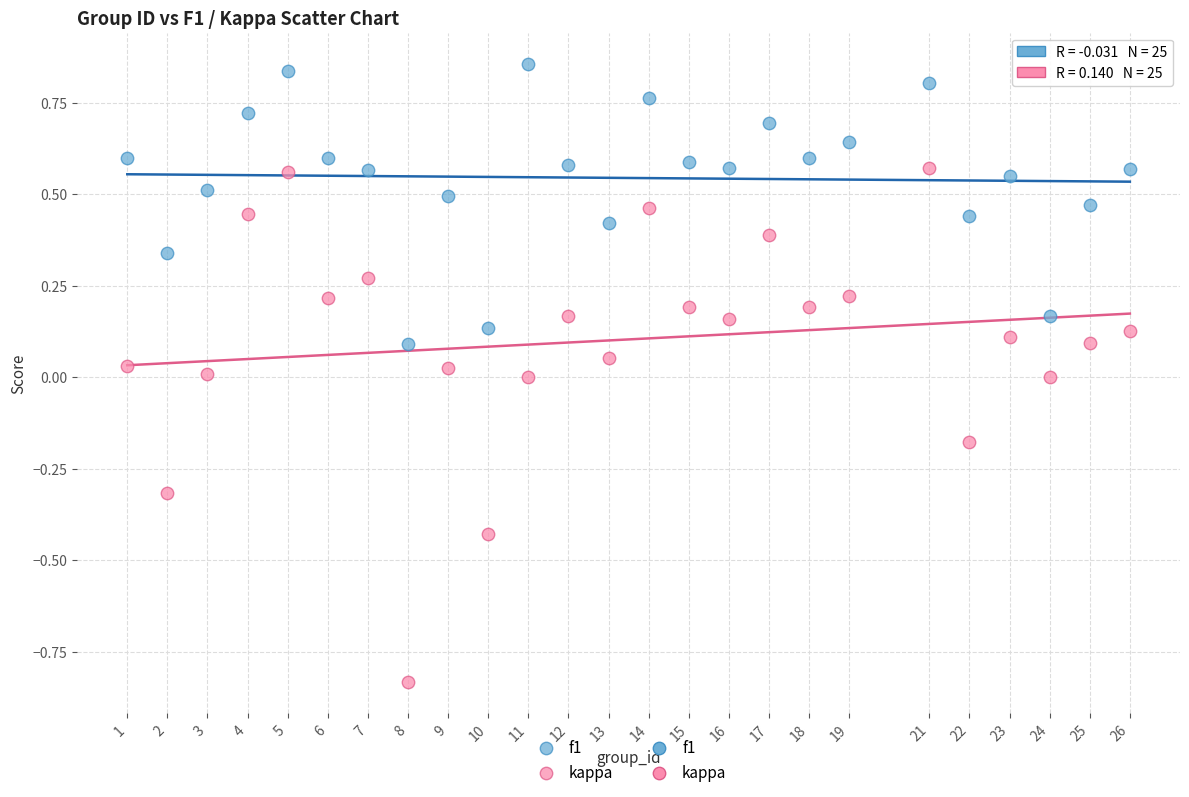

Which series reaches the minimum Y coordinate?

kappa